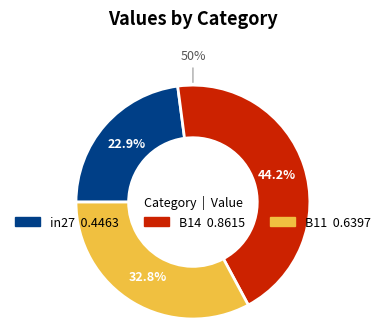

Is it true that in27 is 35% of the pie?

False